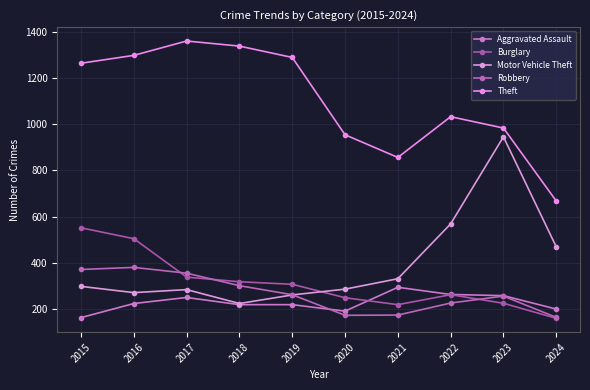

Count the number of categories in the chart.

10